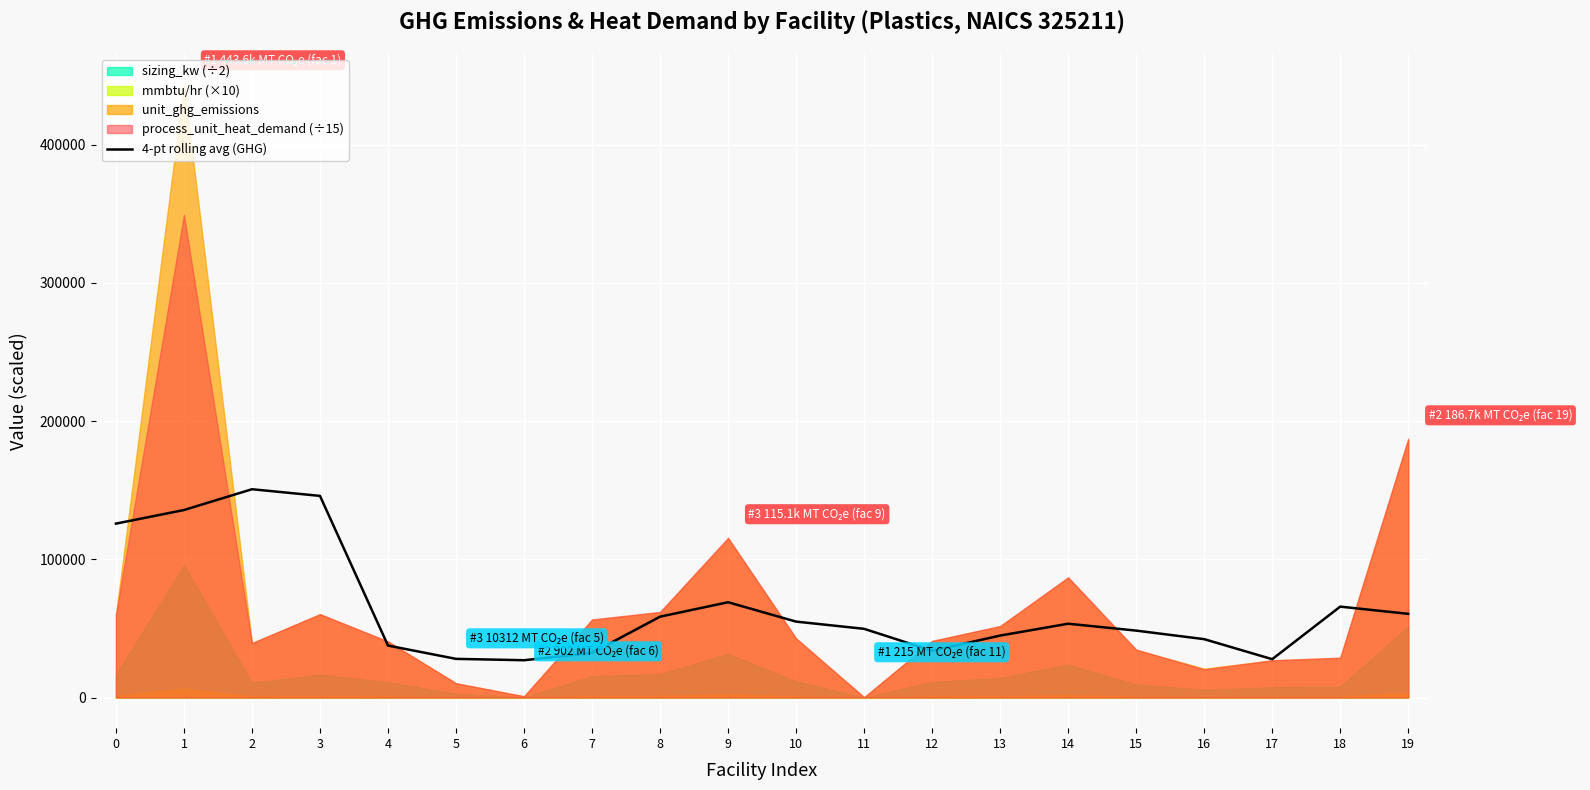

How many lines are shown in the chart?

1